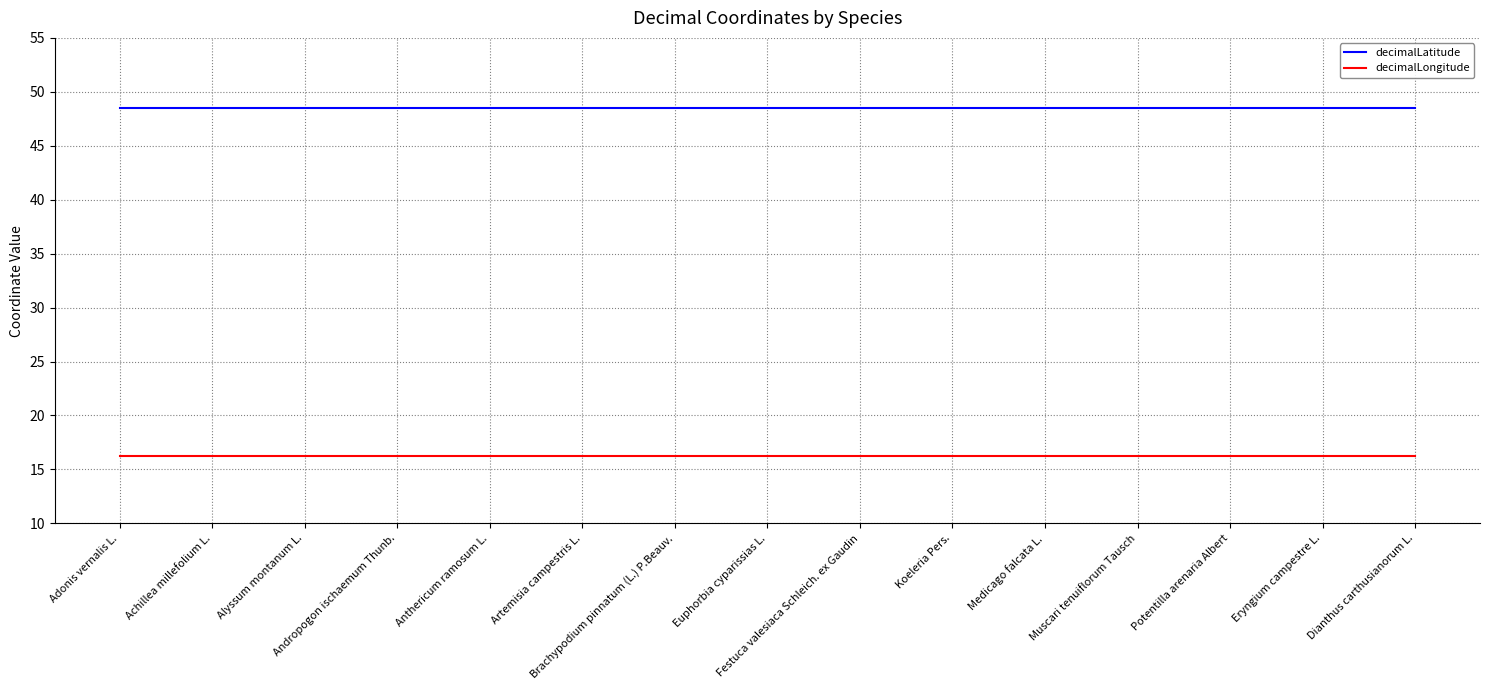

How many lines are shown in the chart?

2